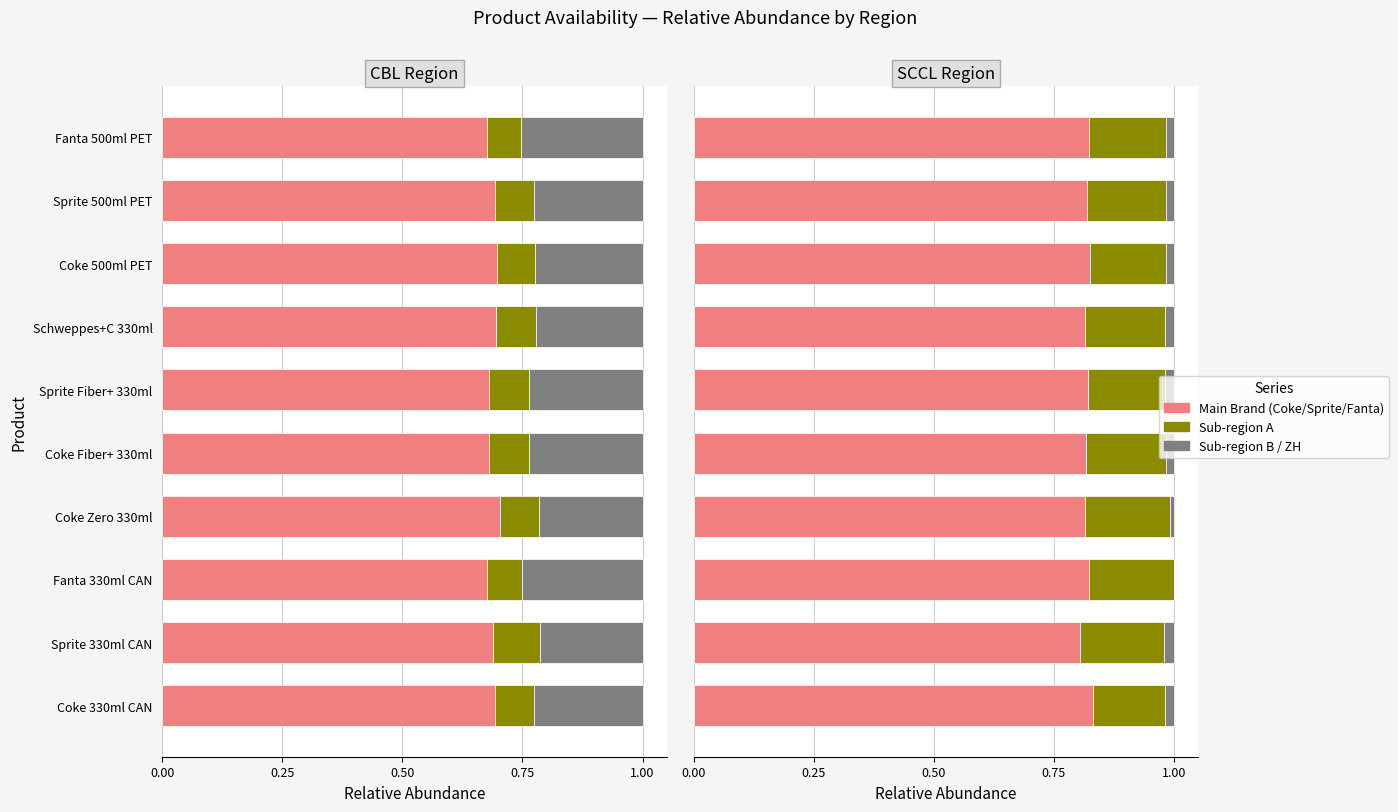

At how many categories does at least one series exceed 0?

10